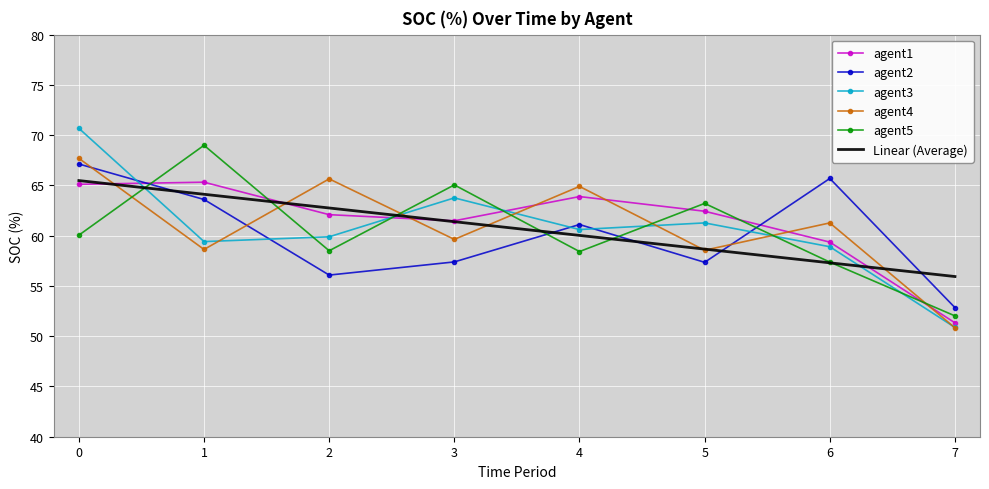

True or false: Linear (Average) has a value of 65.5 at 0.

True